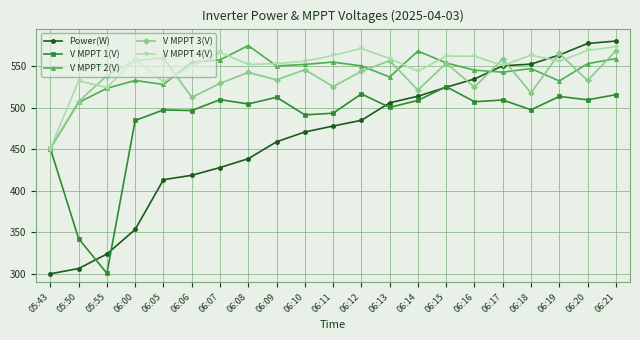

Which series has the widest spread of values?

Power(W)